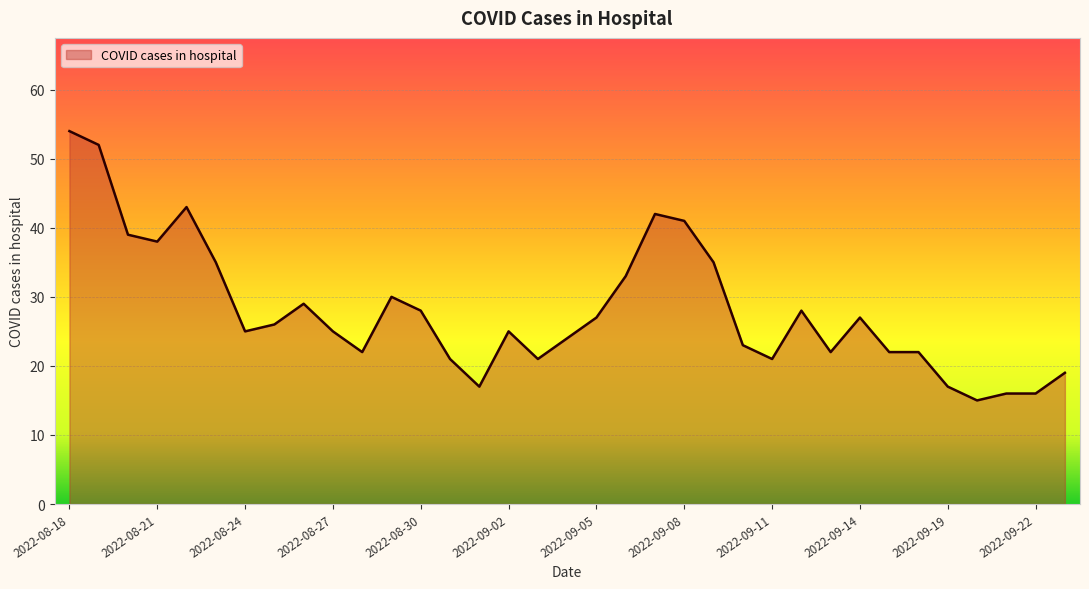

What is the smallest value displayed?

15